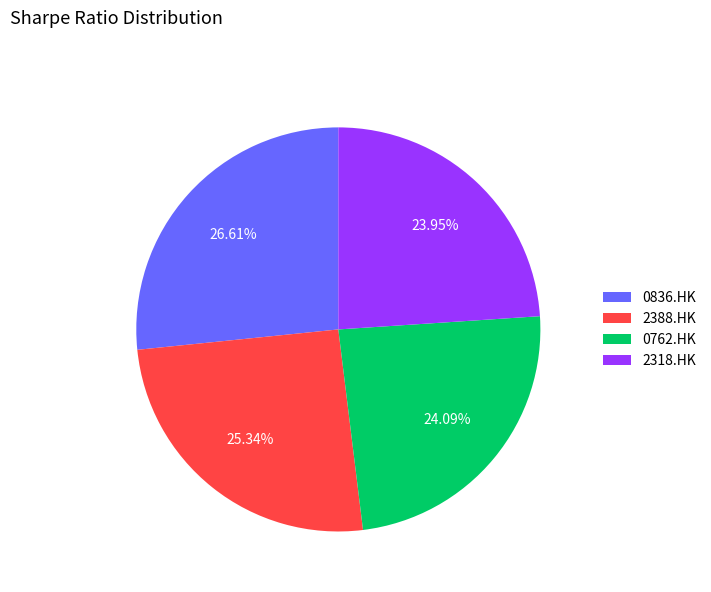

Between 2388.HK and 0836.HK, which is larger?

0836.HK